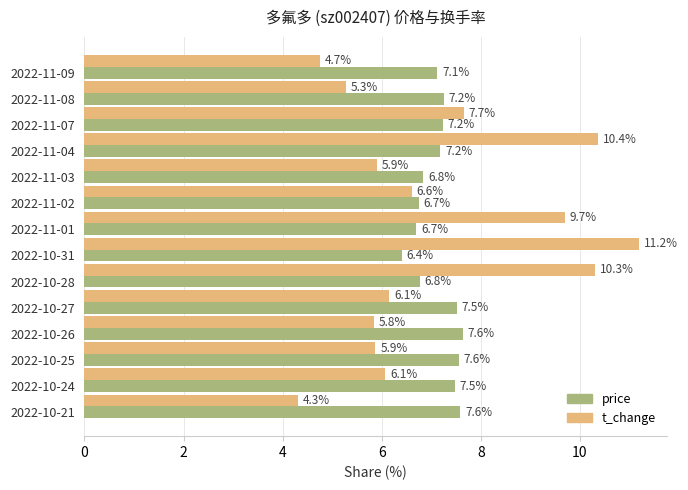

The value of price at 2022-11-07 is 11.3. True or false?

False